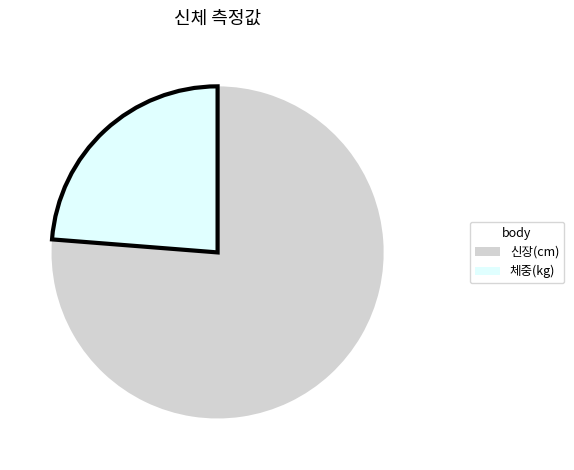

Is it true that 체중(kg) is 30% of the pie?

False